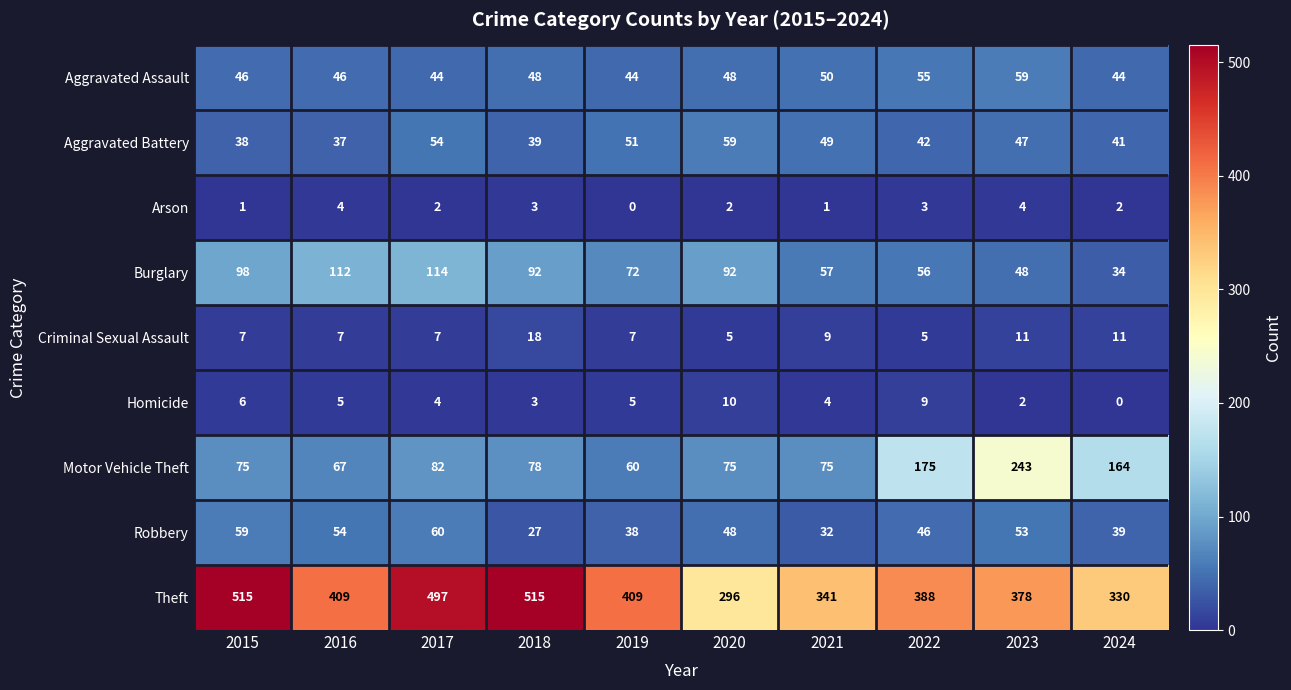

Which series has the largest total across all categories?

Theft